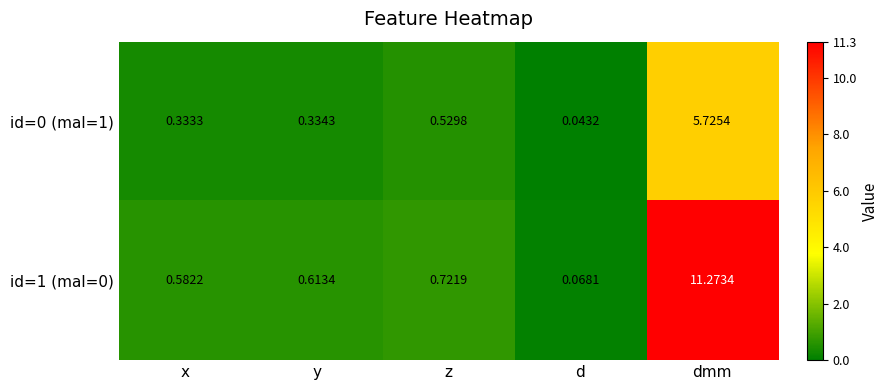

Rank the categories by id=1 (mal=0) value from highest to lowest.

dmm, z, y, x, d